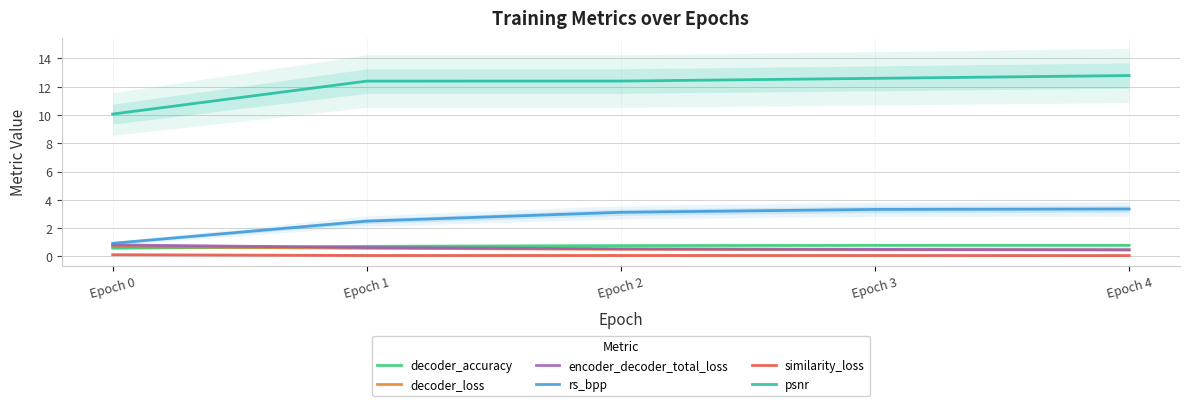

What is the total value across all series at Epoch 1?

16.8